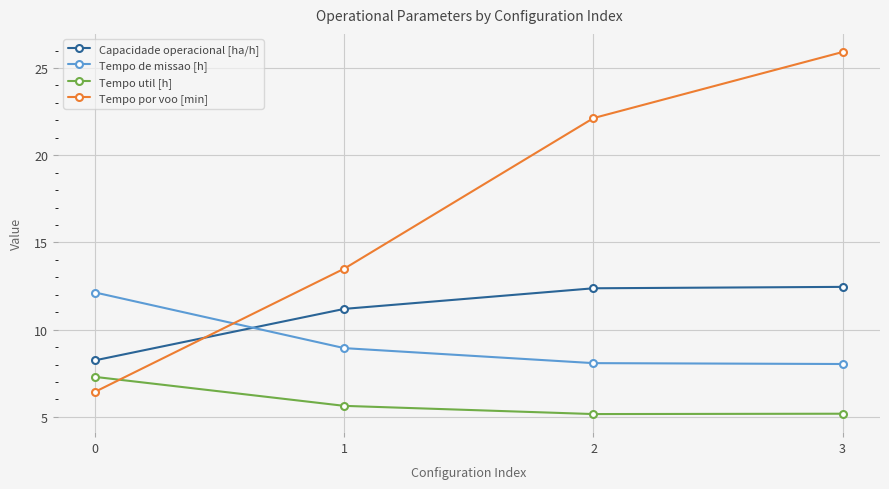

How many distinct data groups are displayed?

4